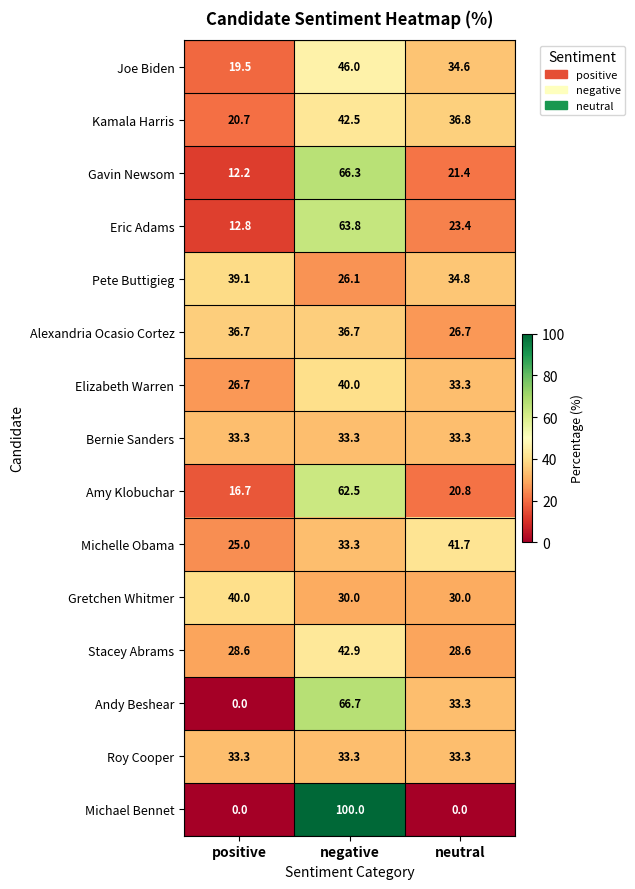

Where is Michelle Obama nearest to the value 33?

negative